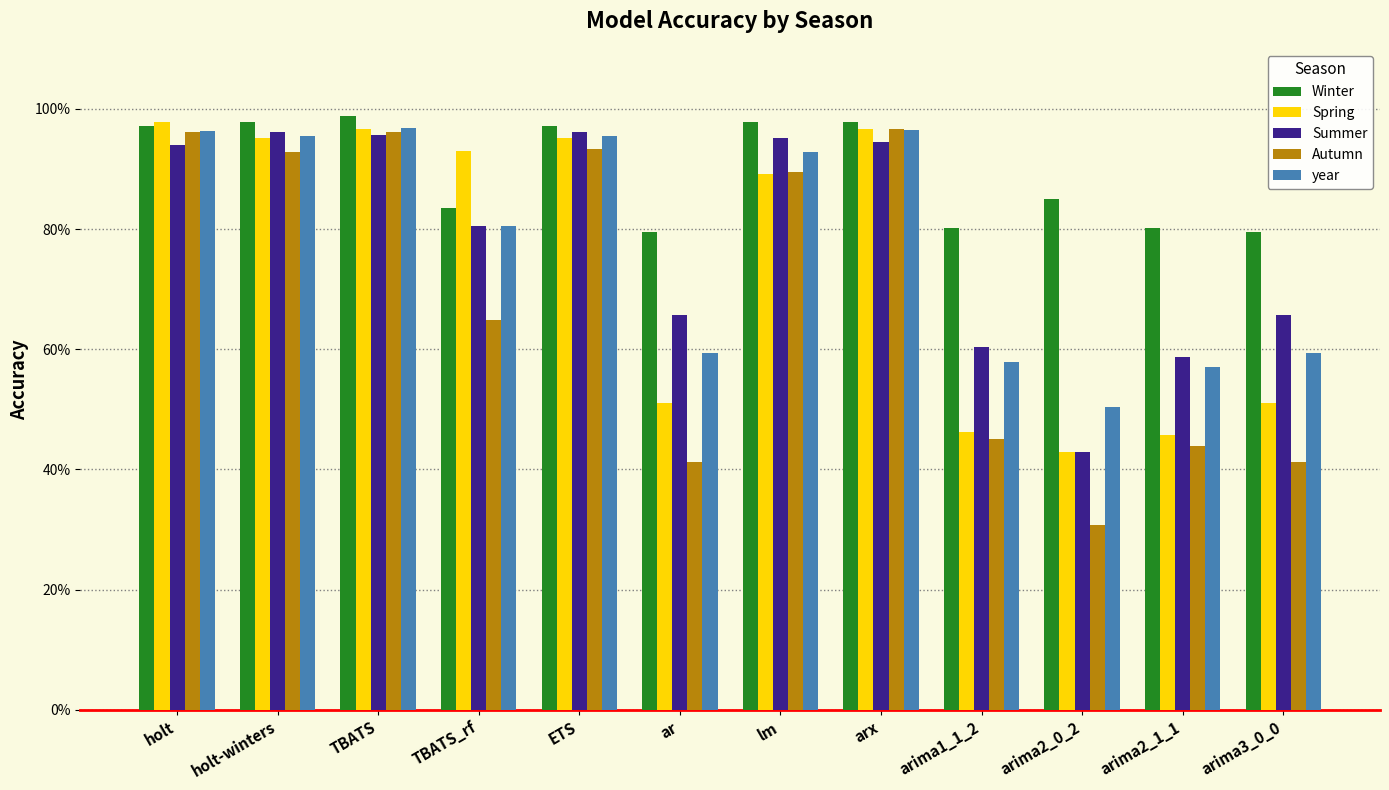

Which label corresponds to the smallest value in the chart?

arima2_0_2